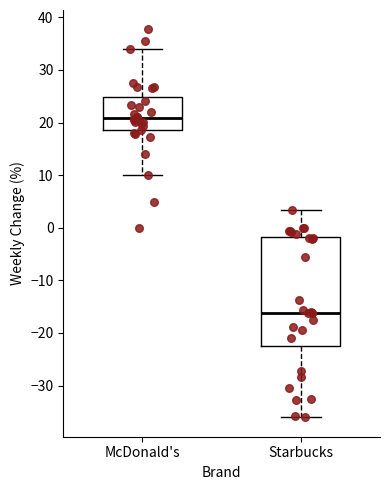

Where does the upper whisker of the box for McDonald's end on the y-axis? The values are not printed on the chart, so give them approximately, as read against the axis.

34